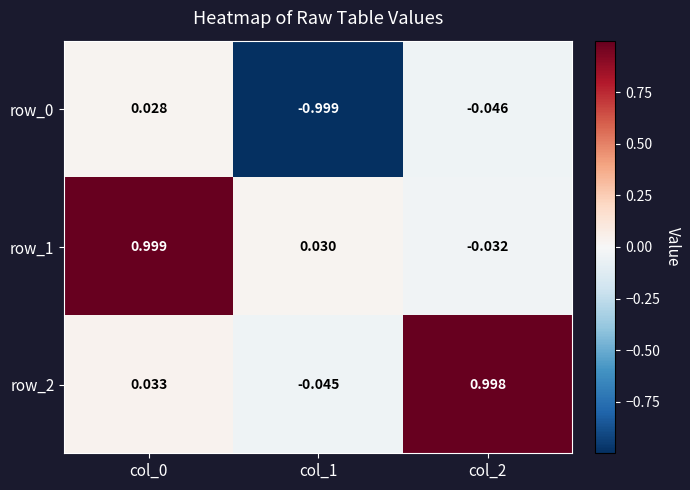

Is it true that row_2 equals 0.0 at col_0?

True